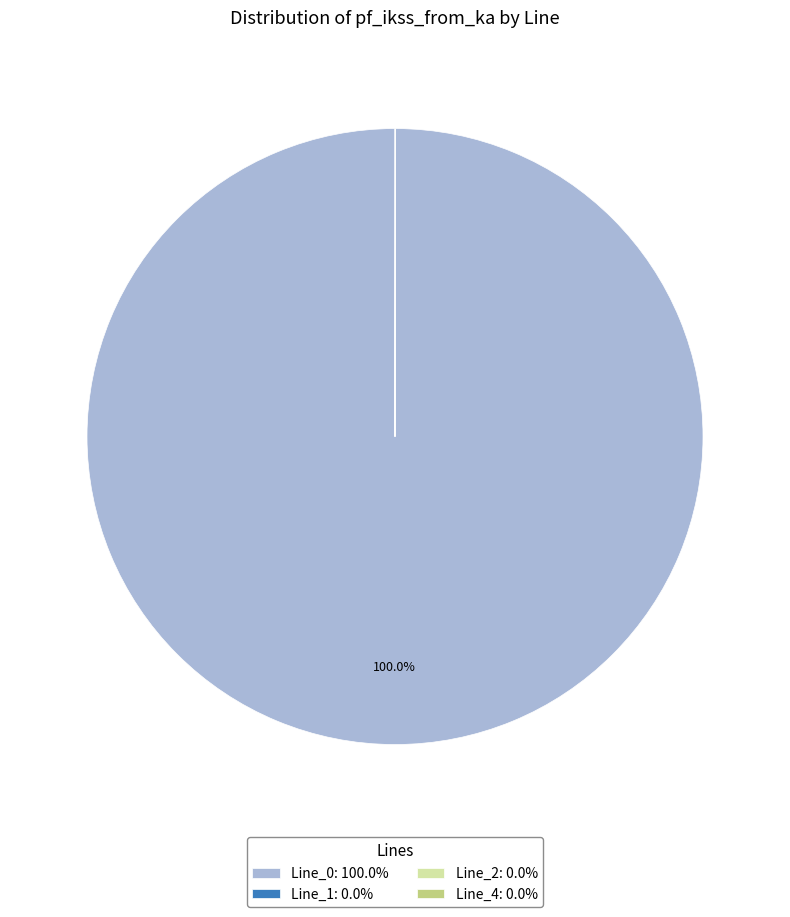

Does Line_0: 100.0% account for over 50% of the chart?

Yes